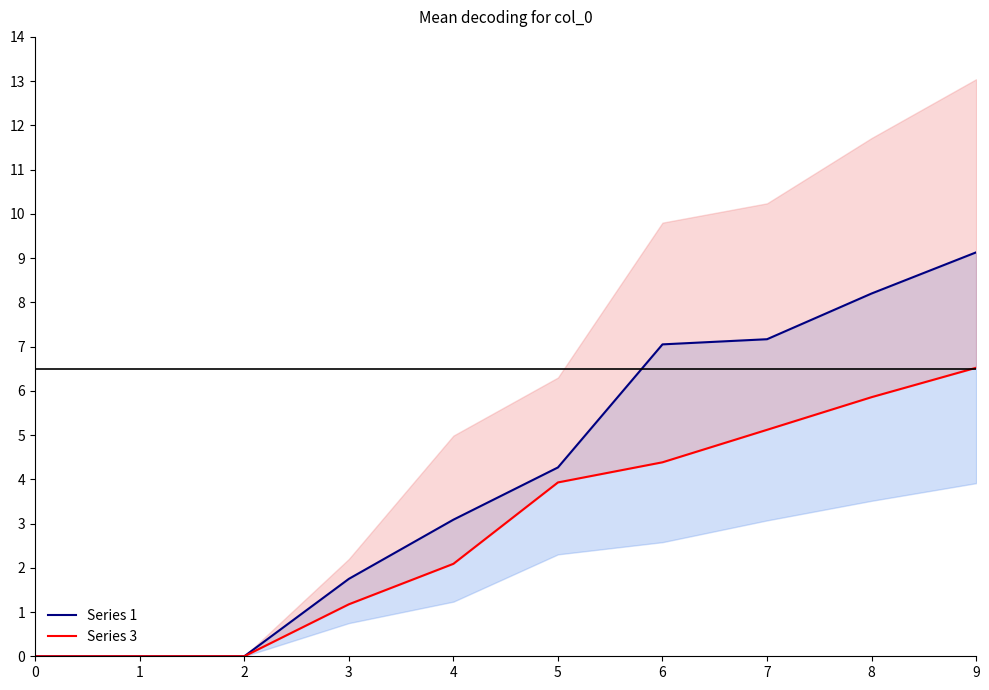

What is the difference between the highest and lowest values at 9?

2.6